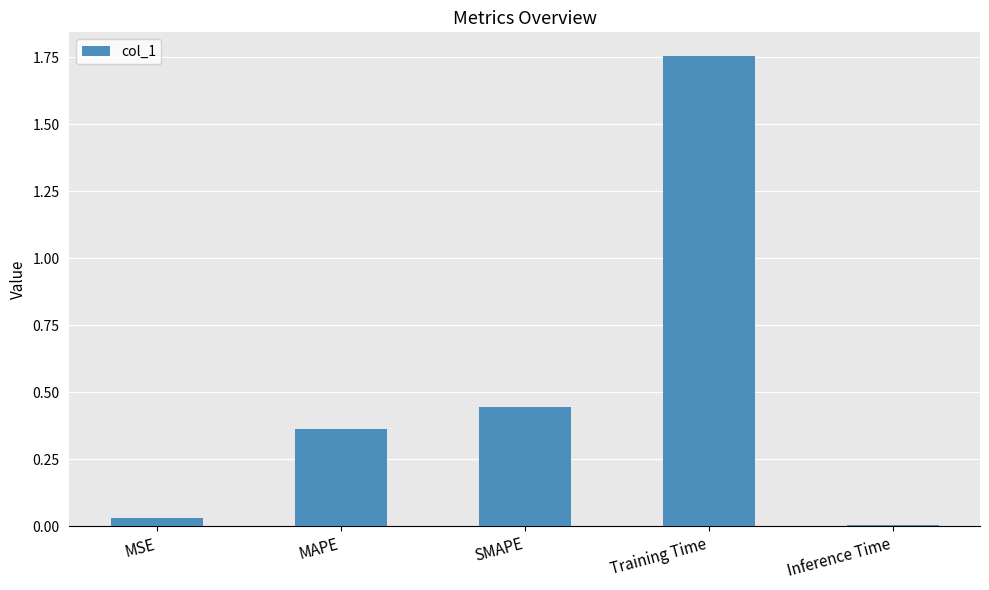

What is the change in value from SMAPE to Training Time?

+1.3